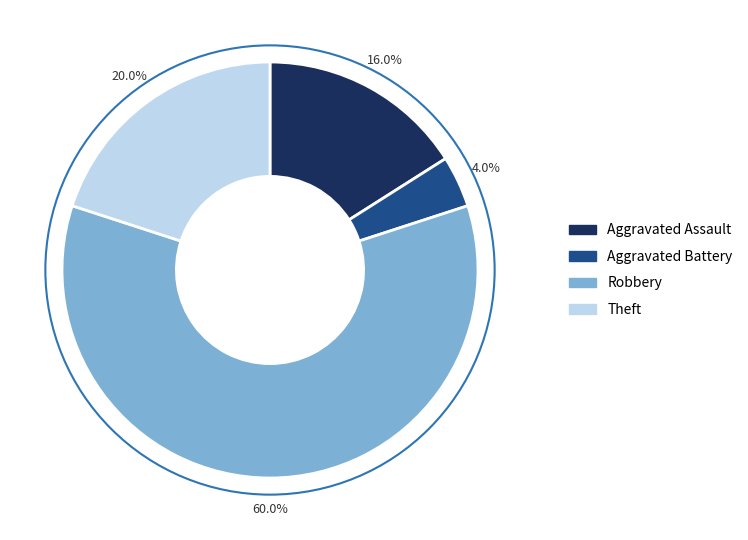

To the nearest percent, what is the average slice percentage?

25%